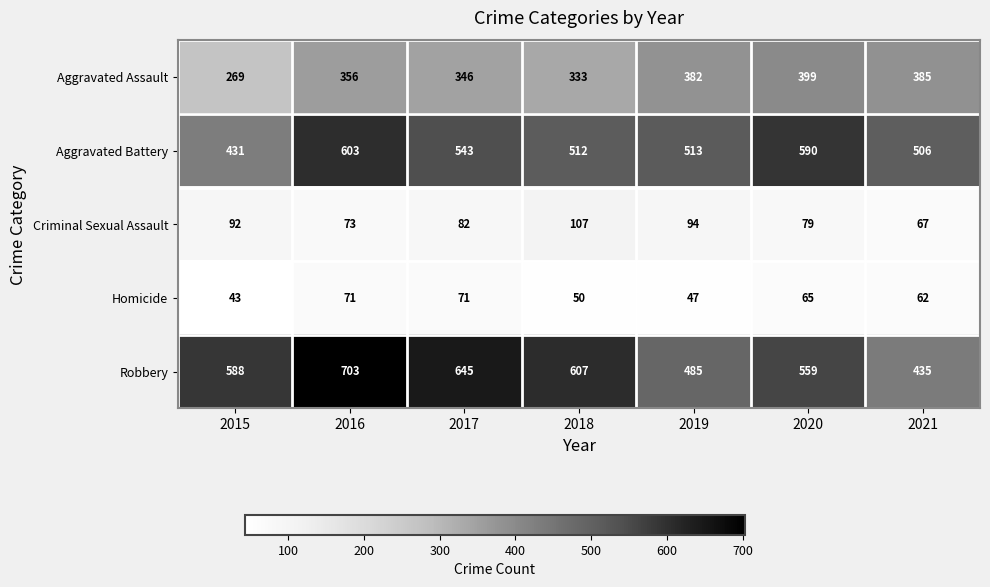

The value of Criminal Sexual Assault at 2016 is 73. True or false?

True